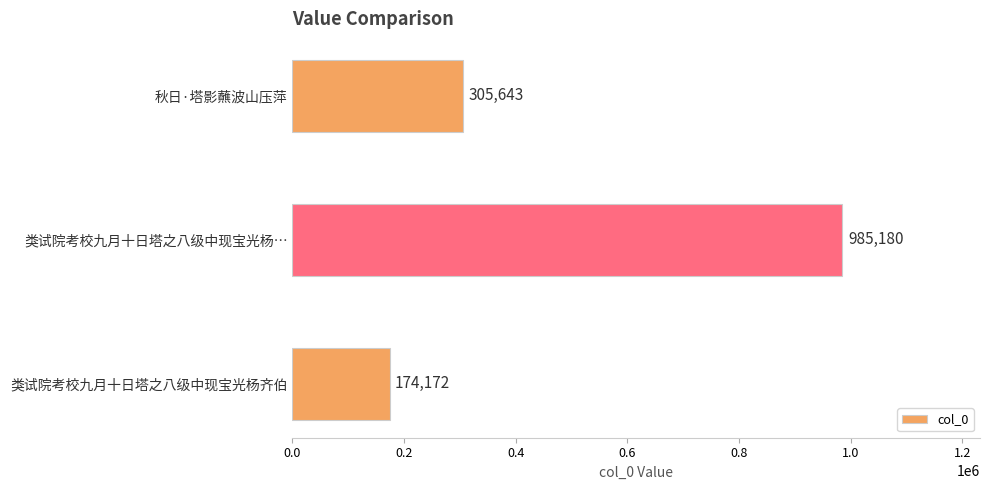

Reading bottom to top, transcribe all the data shown in this chart.

174172	985180	305643